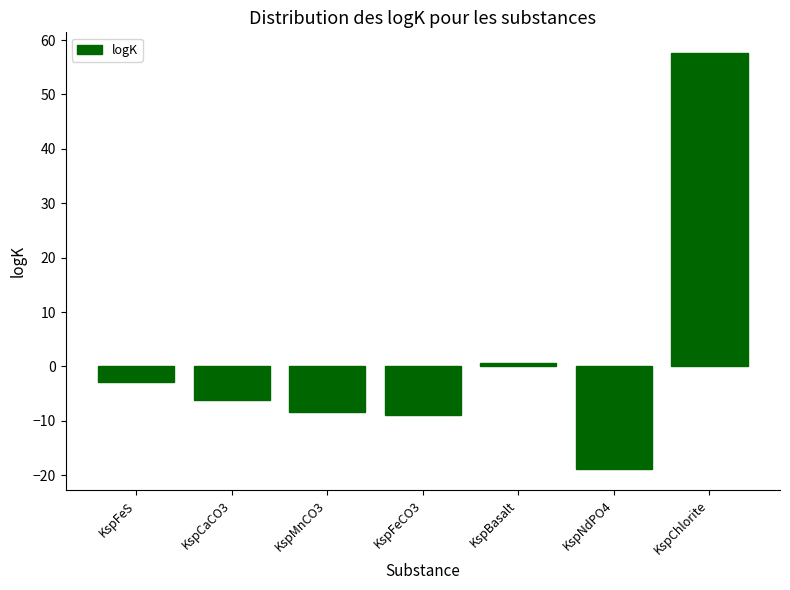

Reading left to right, extract all data points from this chart.

KspFeS=-2.9	KspCaCO3=-6.1	KspMnCO3=-8.3	KspFeCO3=-9.0	KspBasalt=0.6	KspNdPO4=-18.9	KspChlorite=57.6